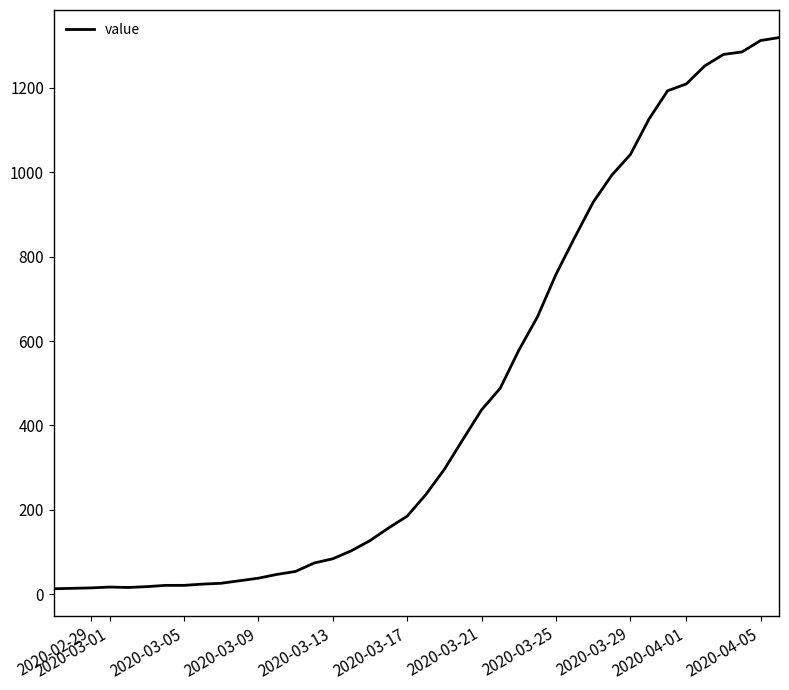

What is the greatest value displayed?

1319